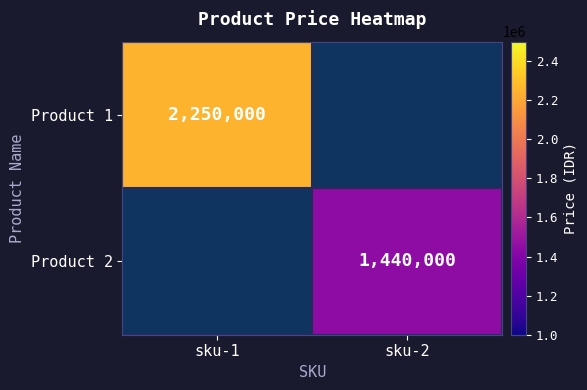

Is it true that Product 1 equals 1417772 at sku-1?

False